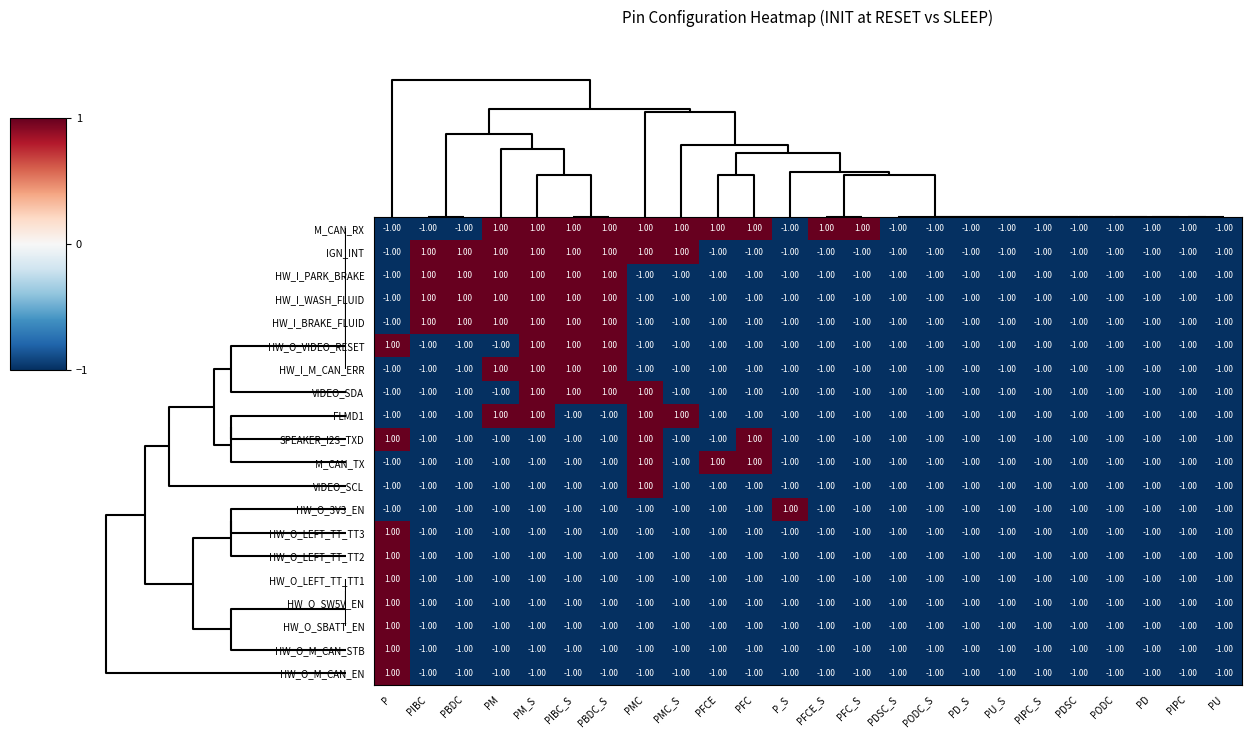

What is the sum of all HW_I_M_CAN_ERR values?

-16